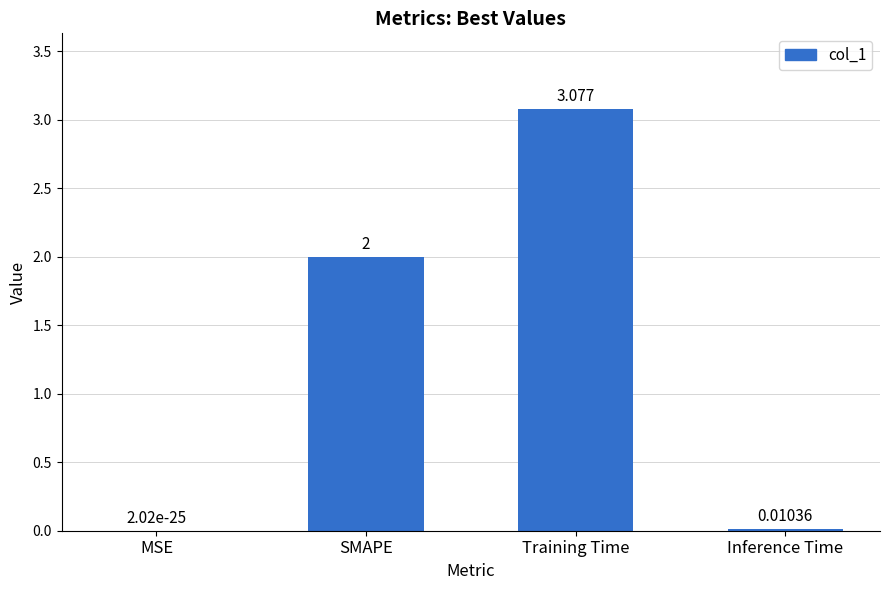

The value at MSE is 0.0. True or false?

True